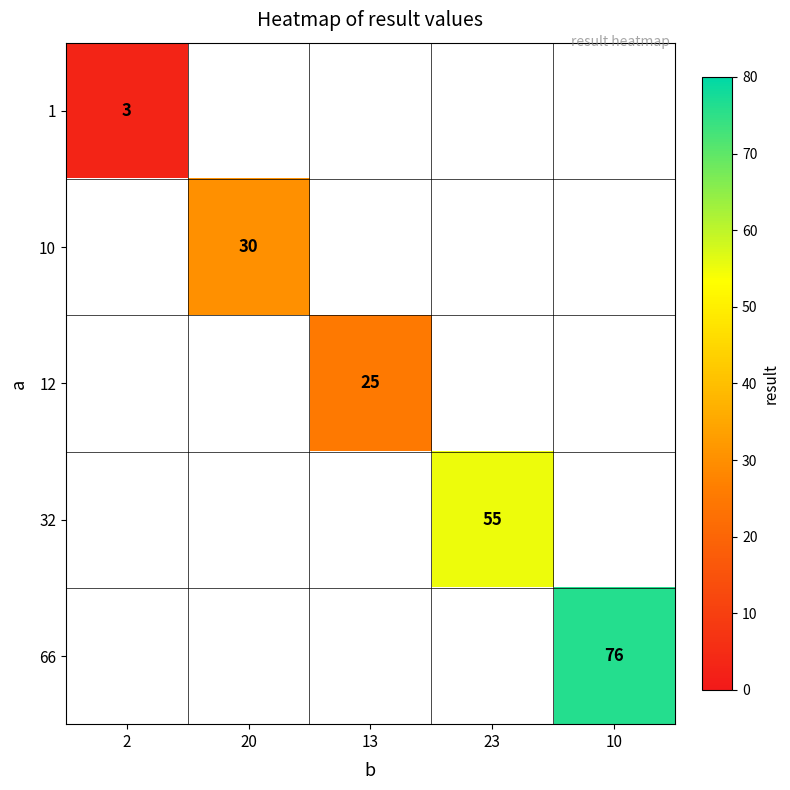

The value of 66 at 10 is 76. True or false?

True